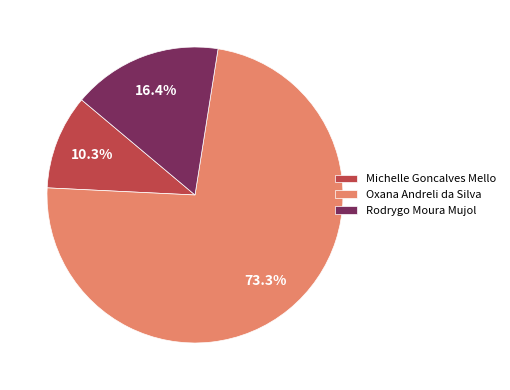

What is the ratio of the value at Rodrygo Moura Mujol to the value at Michelle Goncalves Mello?

1.6